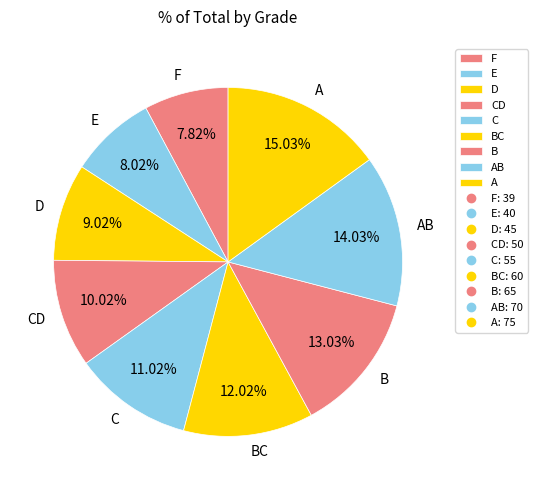

To the nearest percent, what is the average slice percentage?

11%